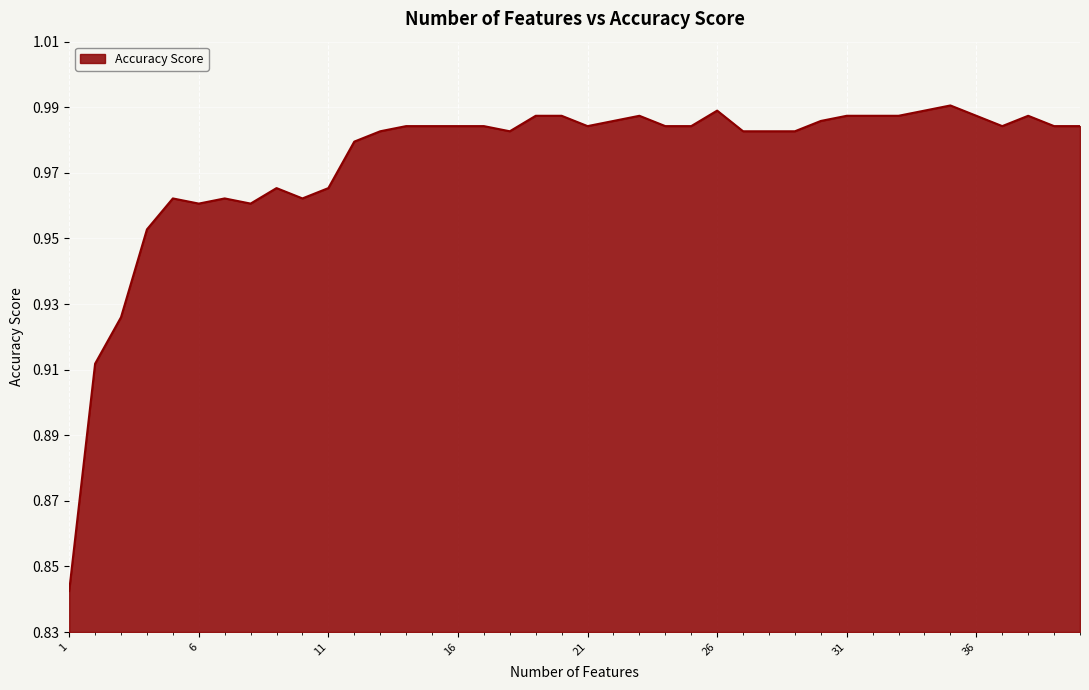

Does the chart display data point markers on the line(s)?

No